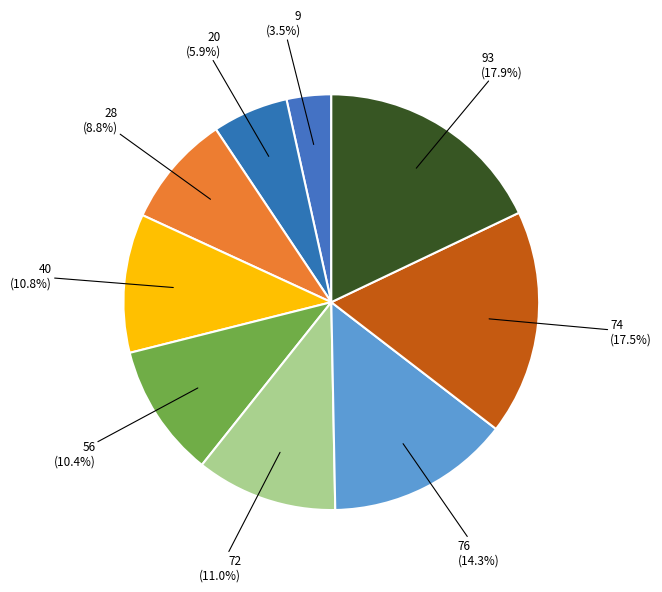

Does 74 represent more than half of the total?

No